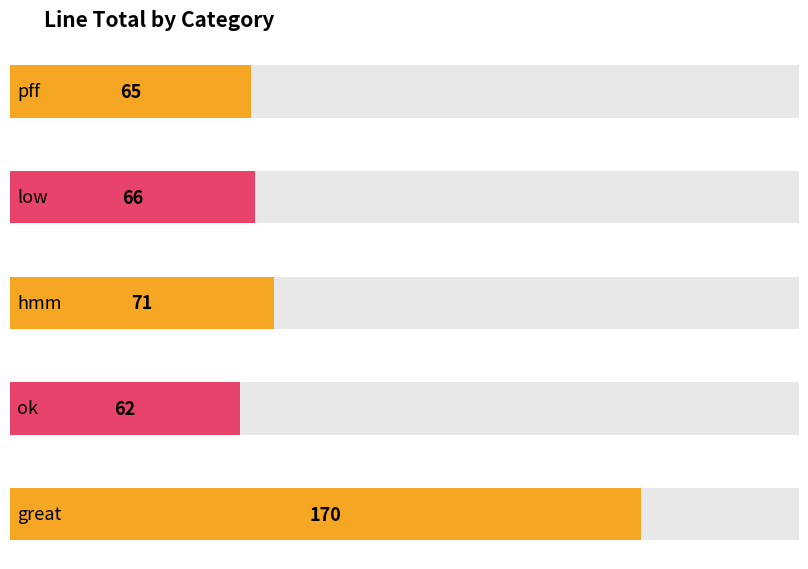

Where is the data nearest to the value 116?

hmm